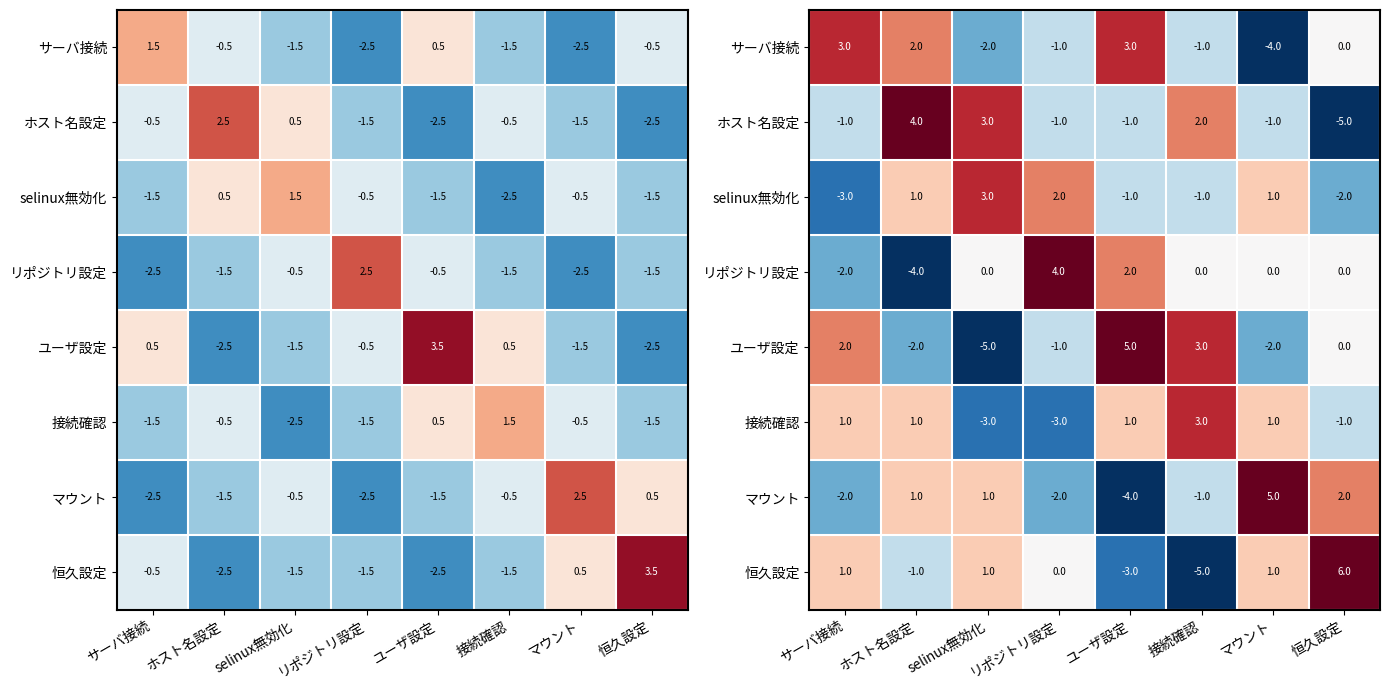

What is the spread (max minus min) of values at selinux無効化?

8